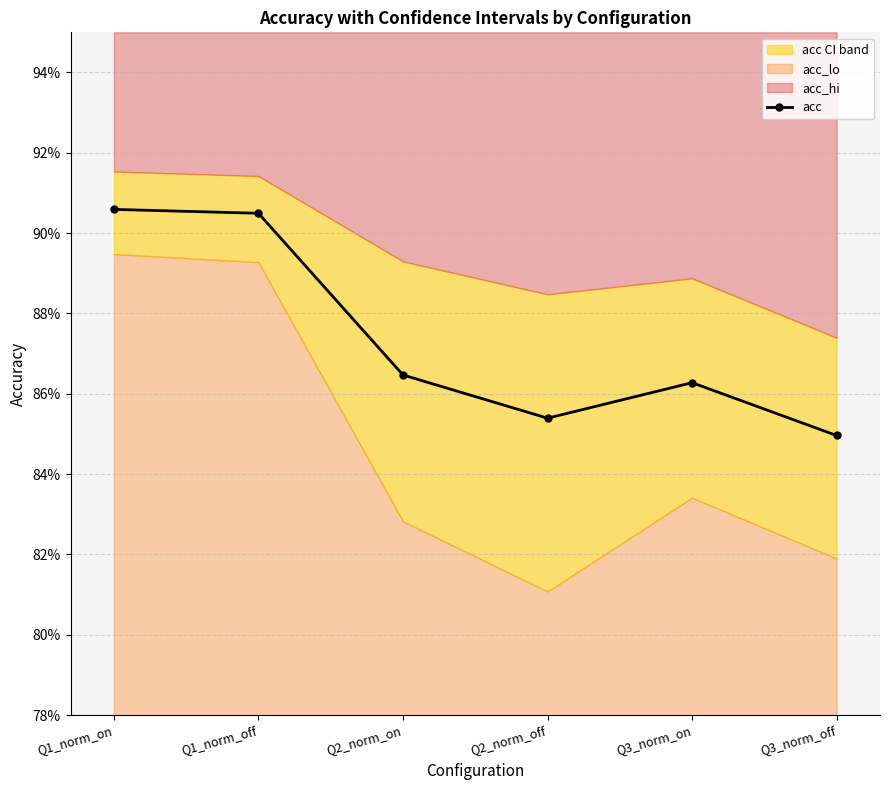

True or false: there are more than 0 points higher than both neighbors.

True